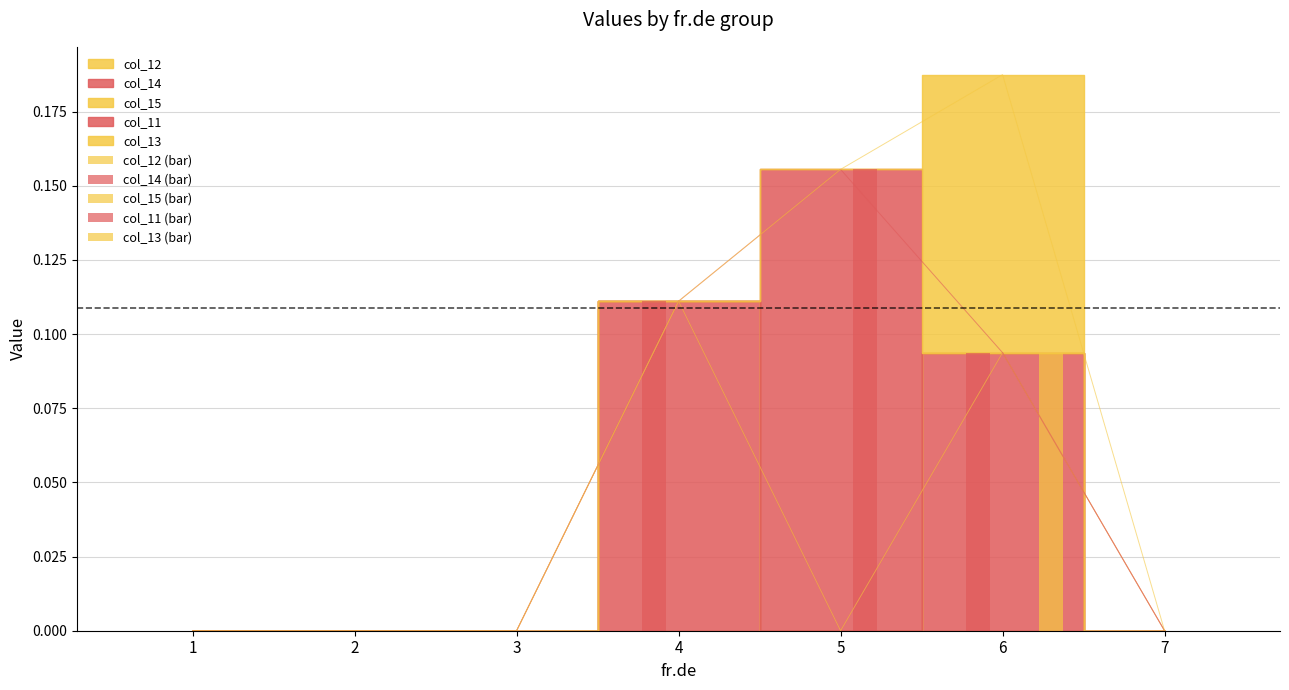

How many bars are there in each group?

5